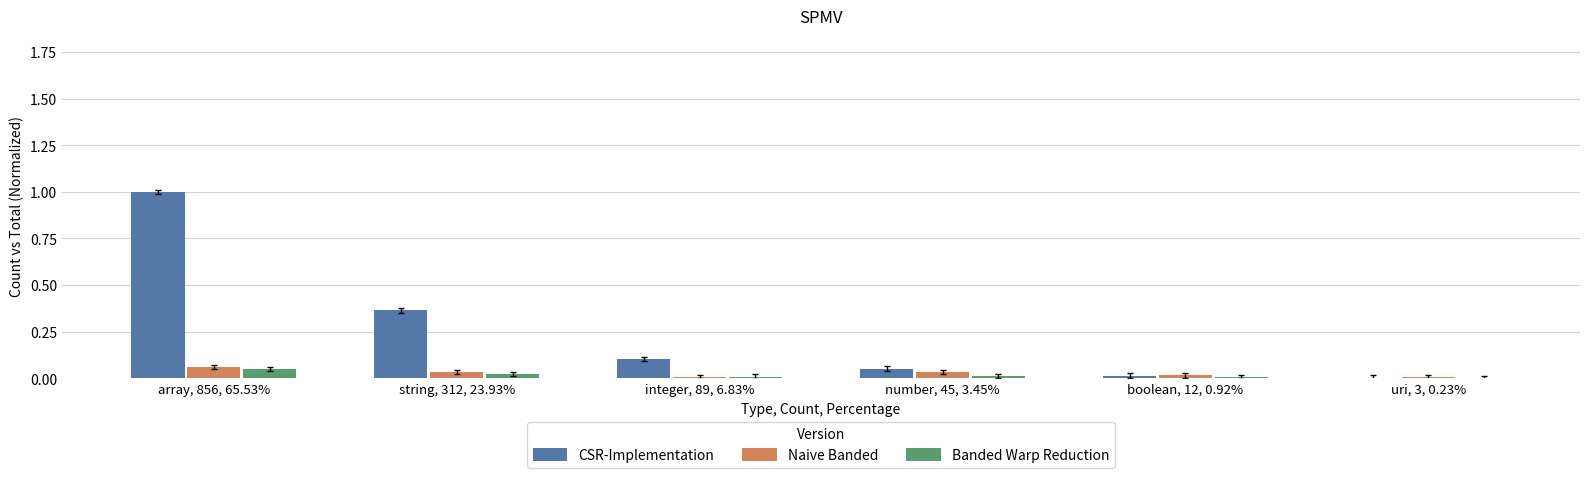

Which series changed the most between array, 856, 65.53% and string, 312, 23.93%?

CSR-Implementation